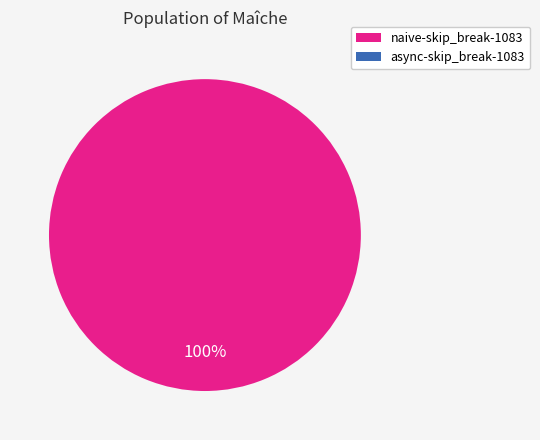

Count the number of slices in the pie.

1